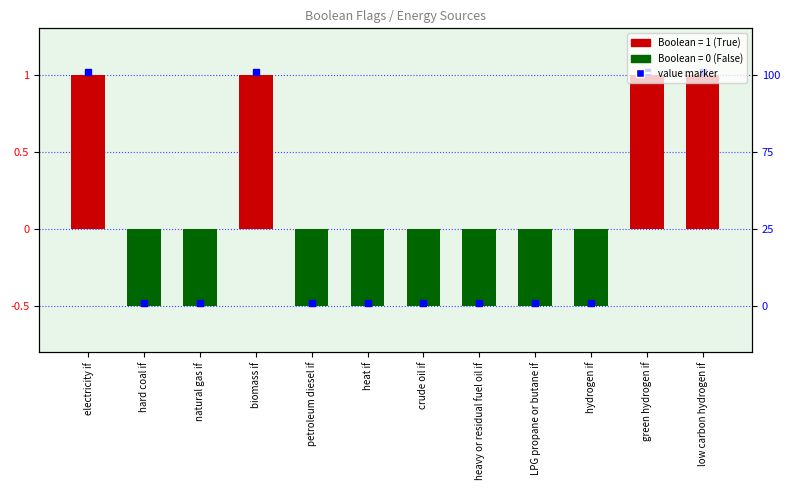

What is the value of the 2nd bar from the left?

-0.5